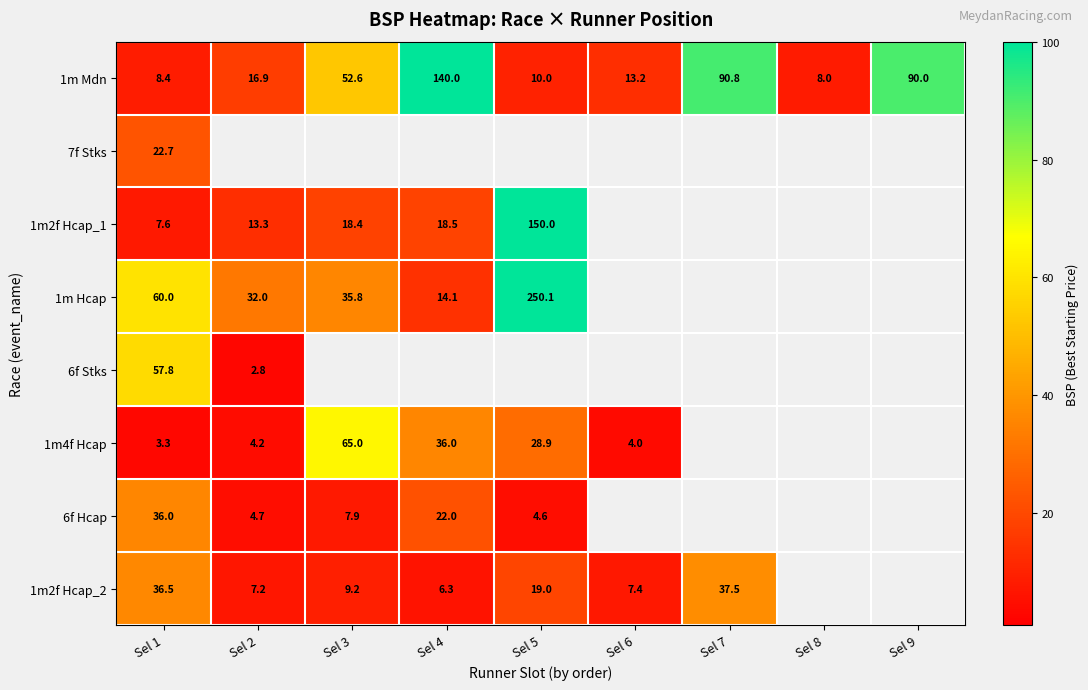

Is the value of 1m2f Hcap_1 at Sel 3 greater than the value of 1m4f Hcap at Sel 6?

Yes